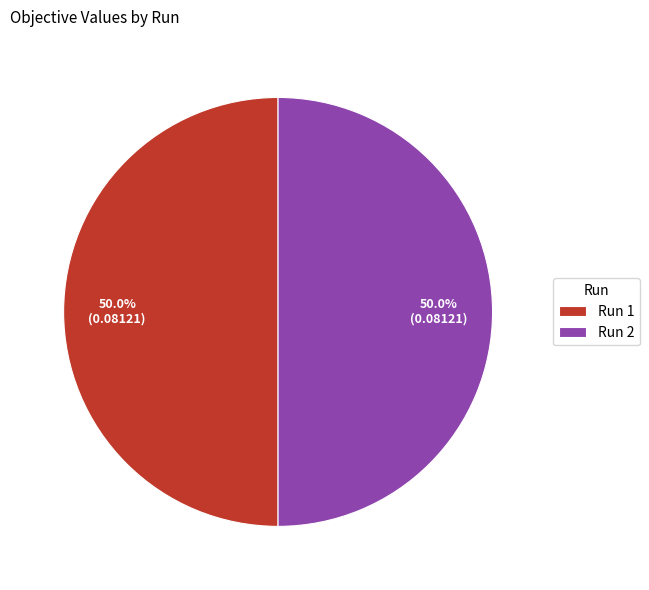

To the nearest percent, what is the average slice percentage?

50%